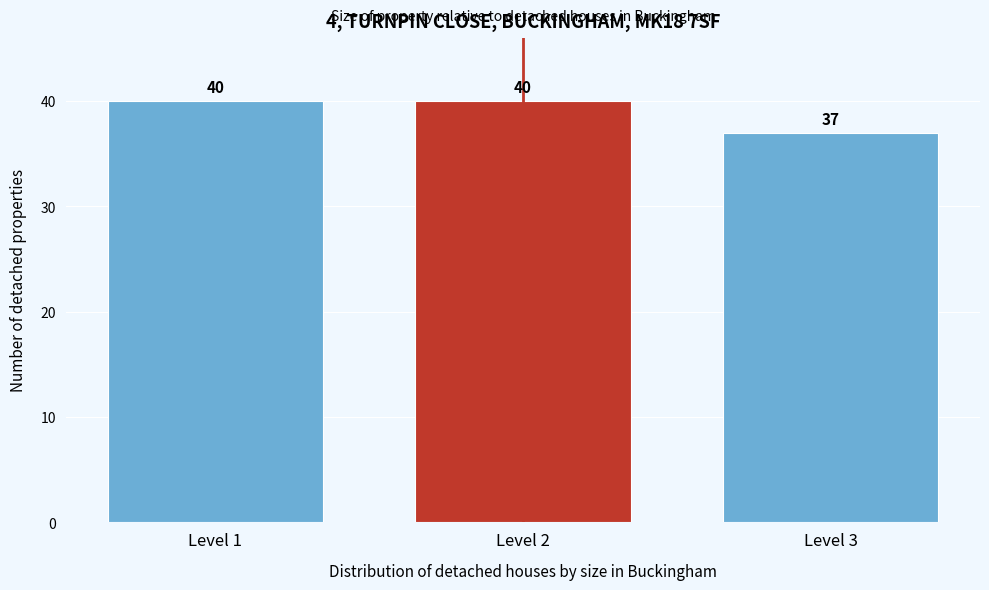

Reading left to right, list all the values displayed in this chart.

Level 1=40	Level 2=40	Level 3=37